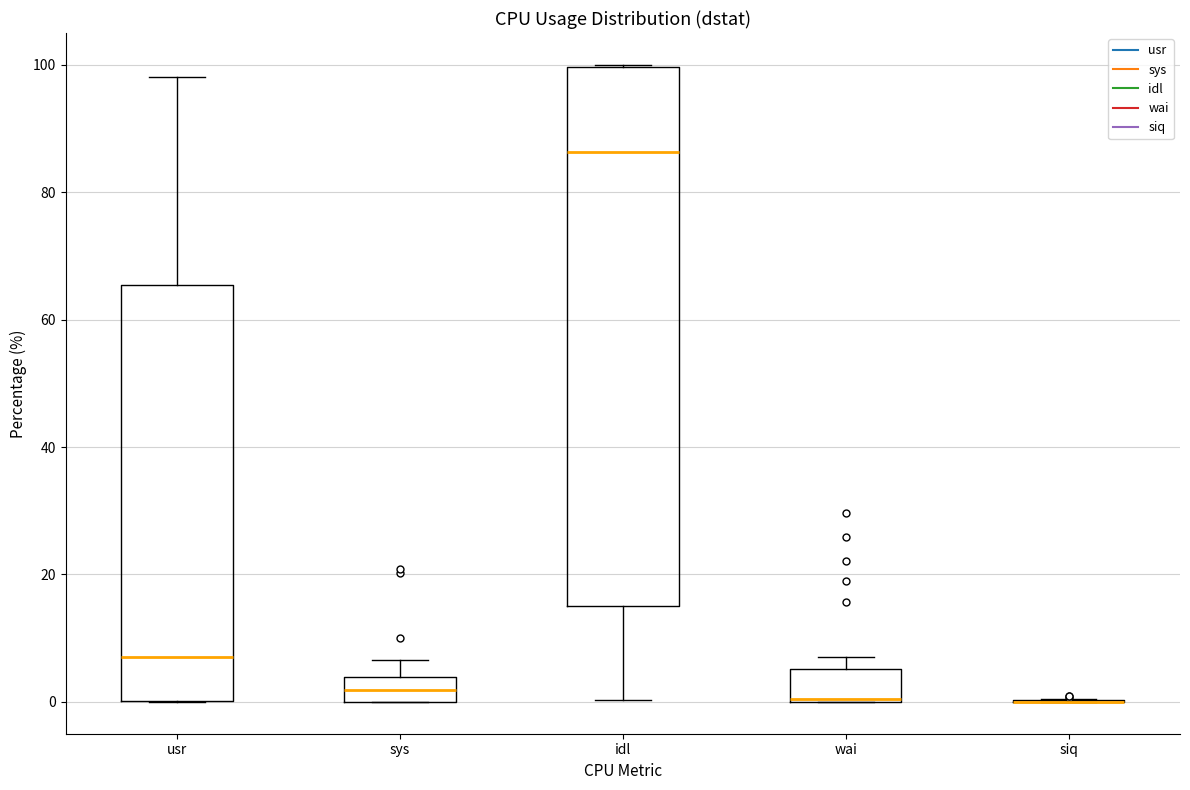

Where is the upper edge of the box for wai on the y-axis? The values are not printed on the chart, so give them approximately, as read against the axis.

6